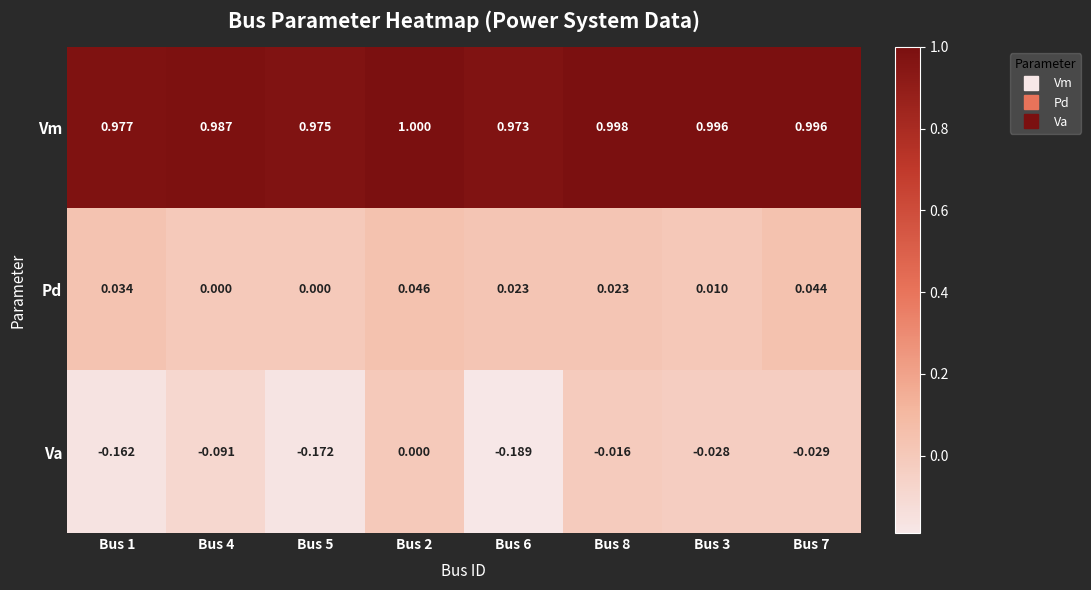

At Bus 5, list the series in order from largest to smallest.

Vm, Pd, Va